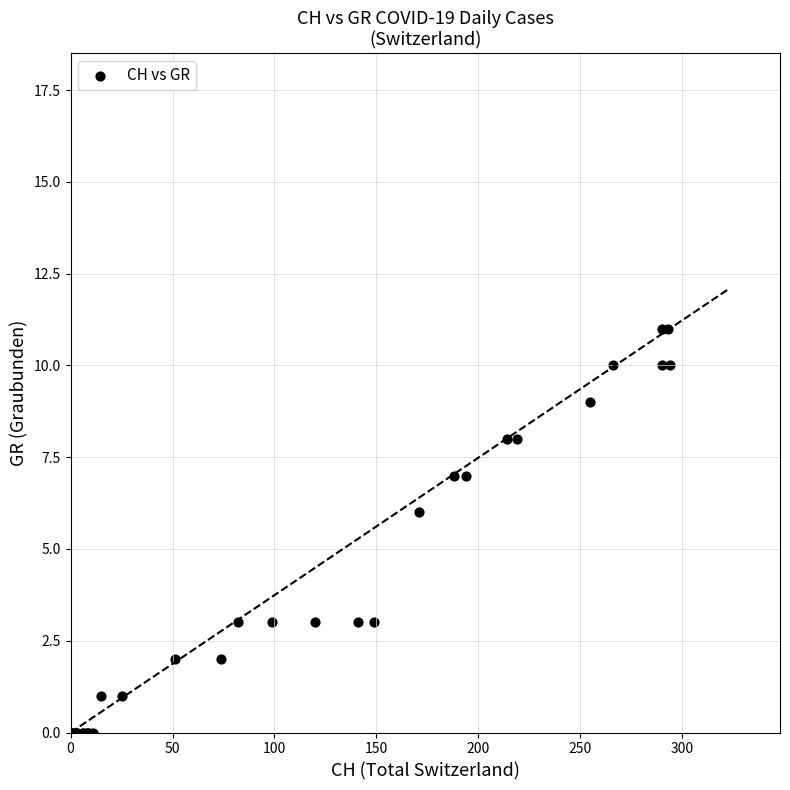

What Y value in the scatter plot is closest to 5?

6